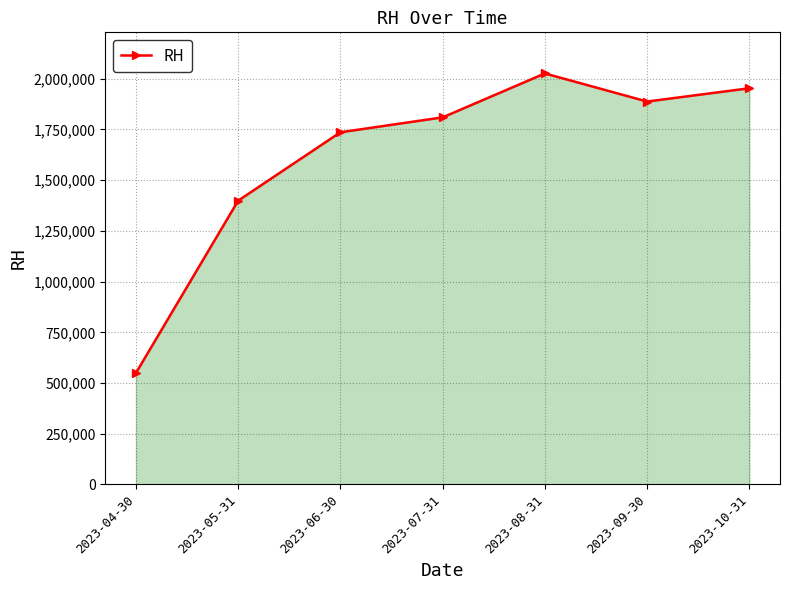

Does the chart have visible grid lines?

Yes